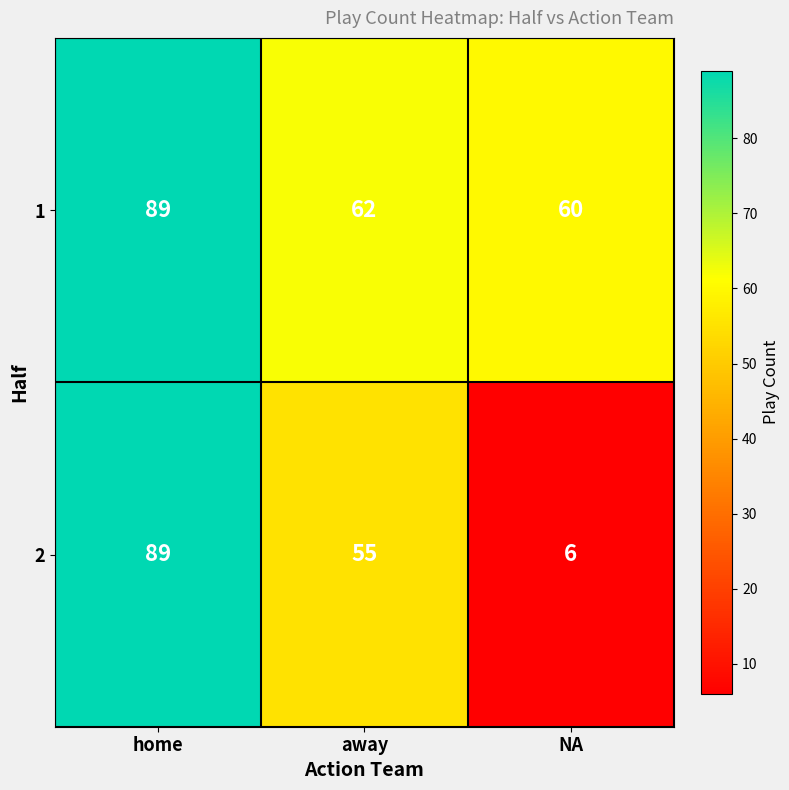

What is the difference between the maximum and minimum values in the 2 series?

83